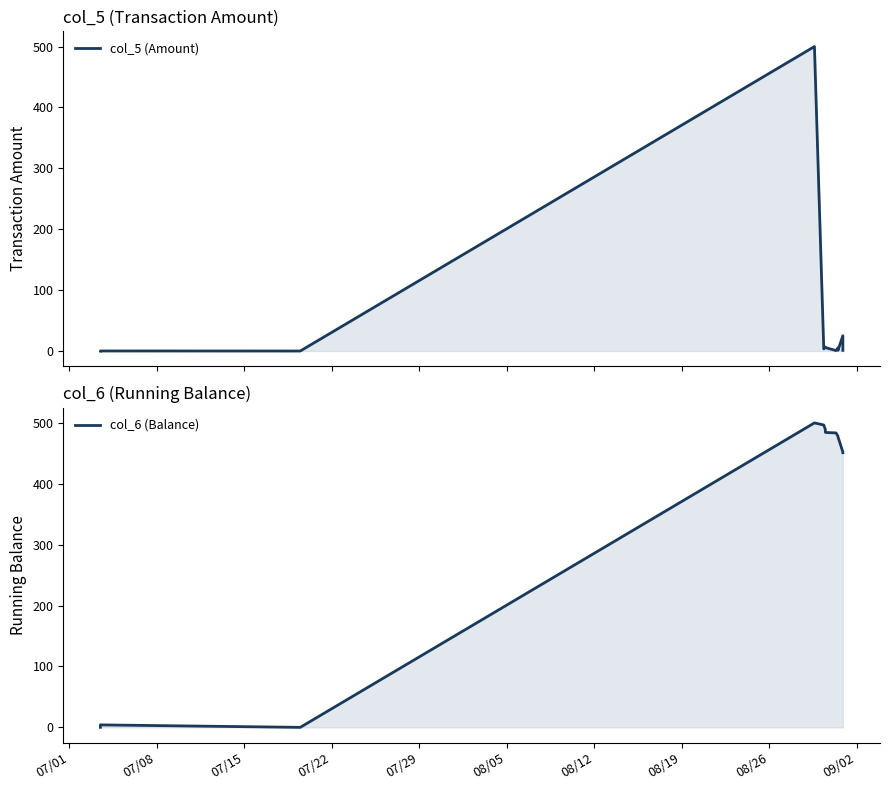

How many data points in col_5 (Amount) are less than 3?

6